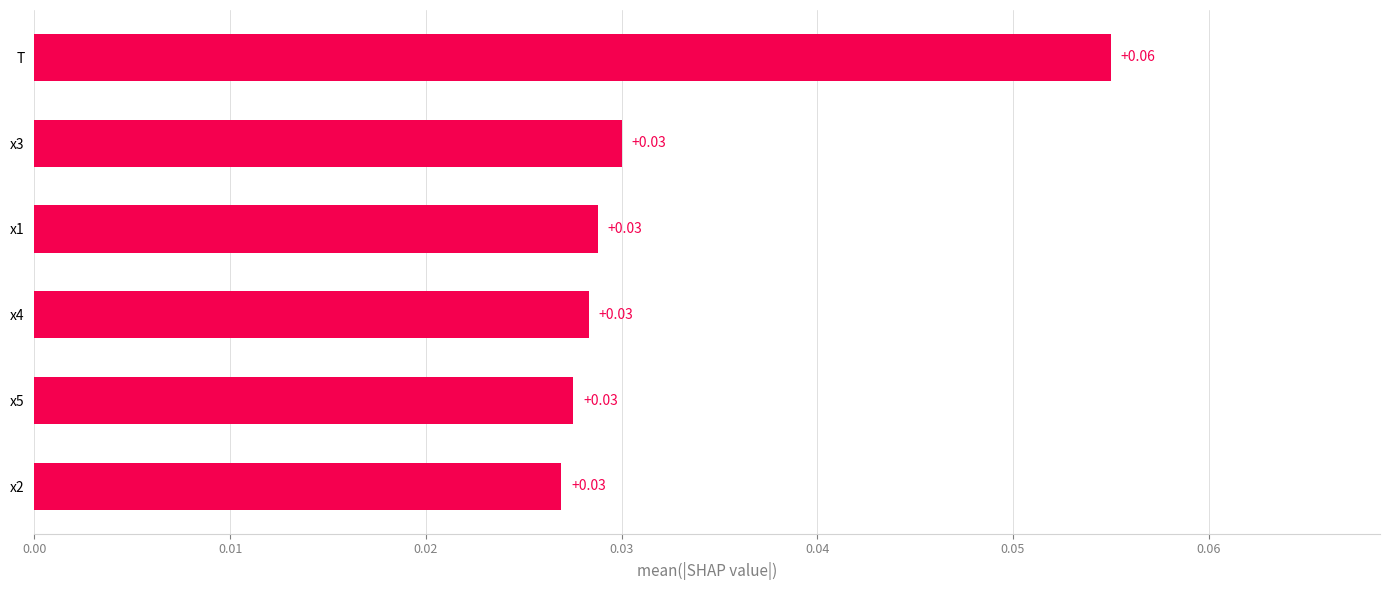

How many bars are there in total?

6